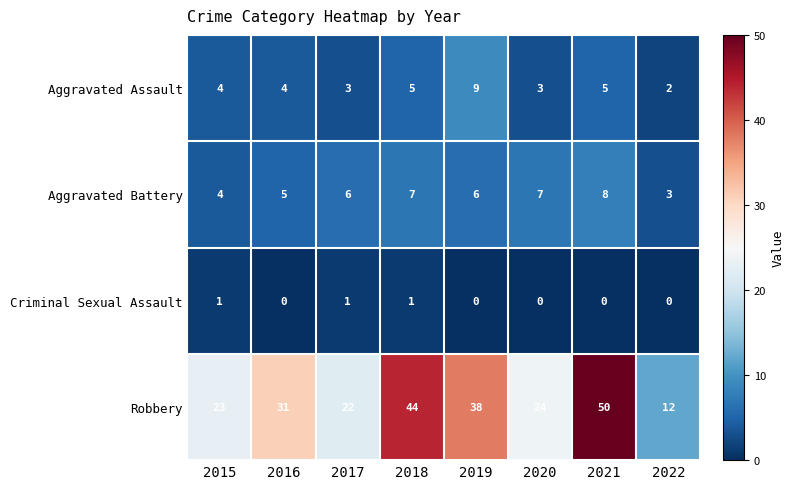

At which category does the chart reach its peak across all series?

2021